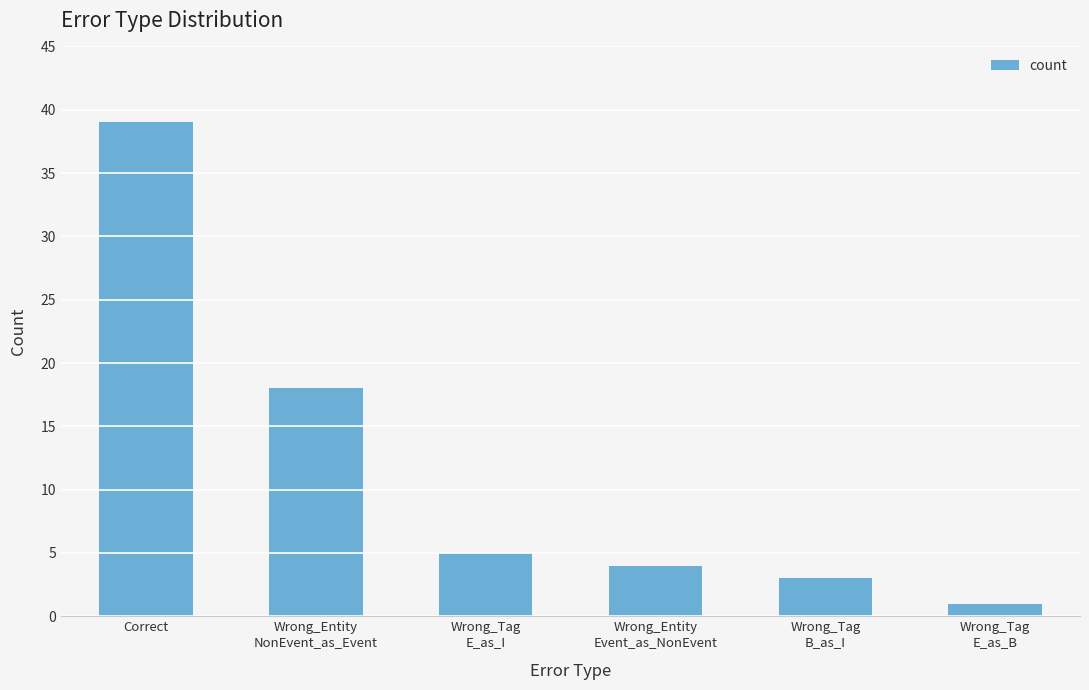

Which has a higher value, Wrong_Entity
Event_as_NonEvent or Wrong_Tag
E_as_I?

Wrong_Tag
E_as_I